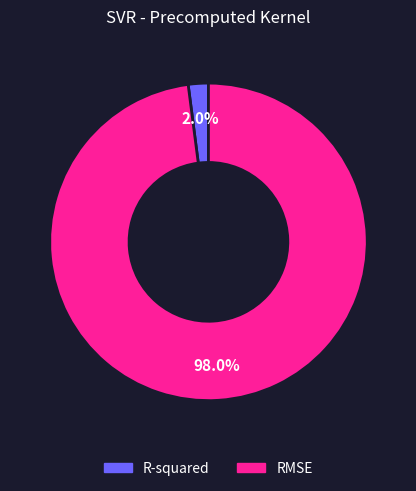

Rank the categories by value from highest to lowest.

RMSE, R-squared